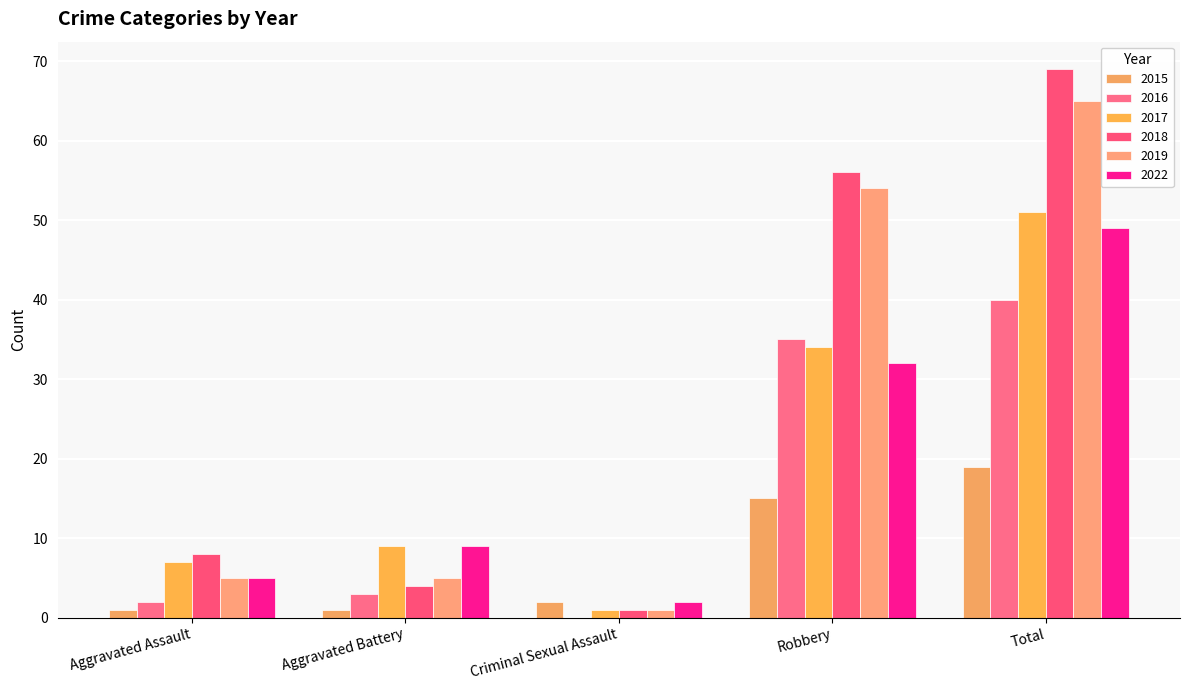

What is the sum of the 2019 values at Criminal Sexual Assault and Total?

66